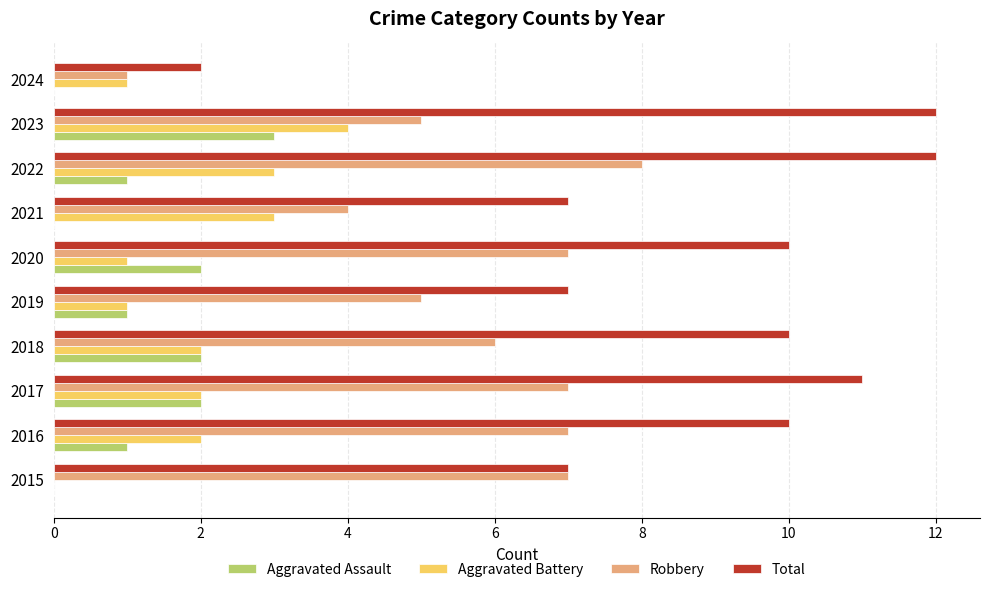

What is the maximum value for Aggravated Assault?

3